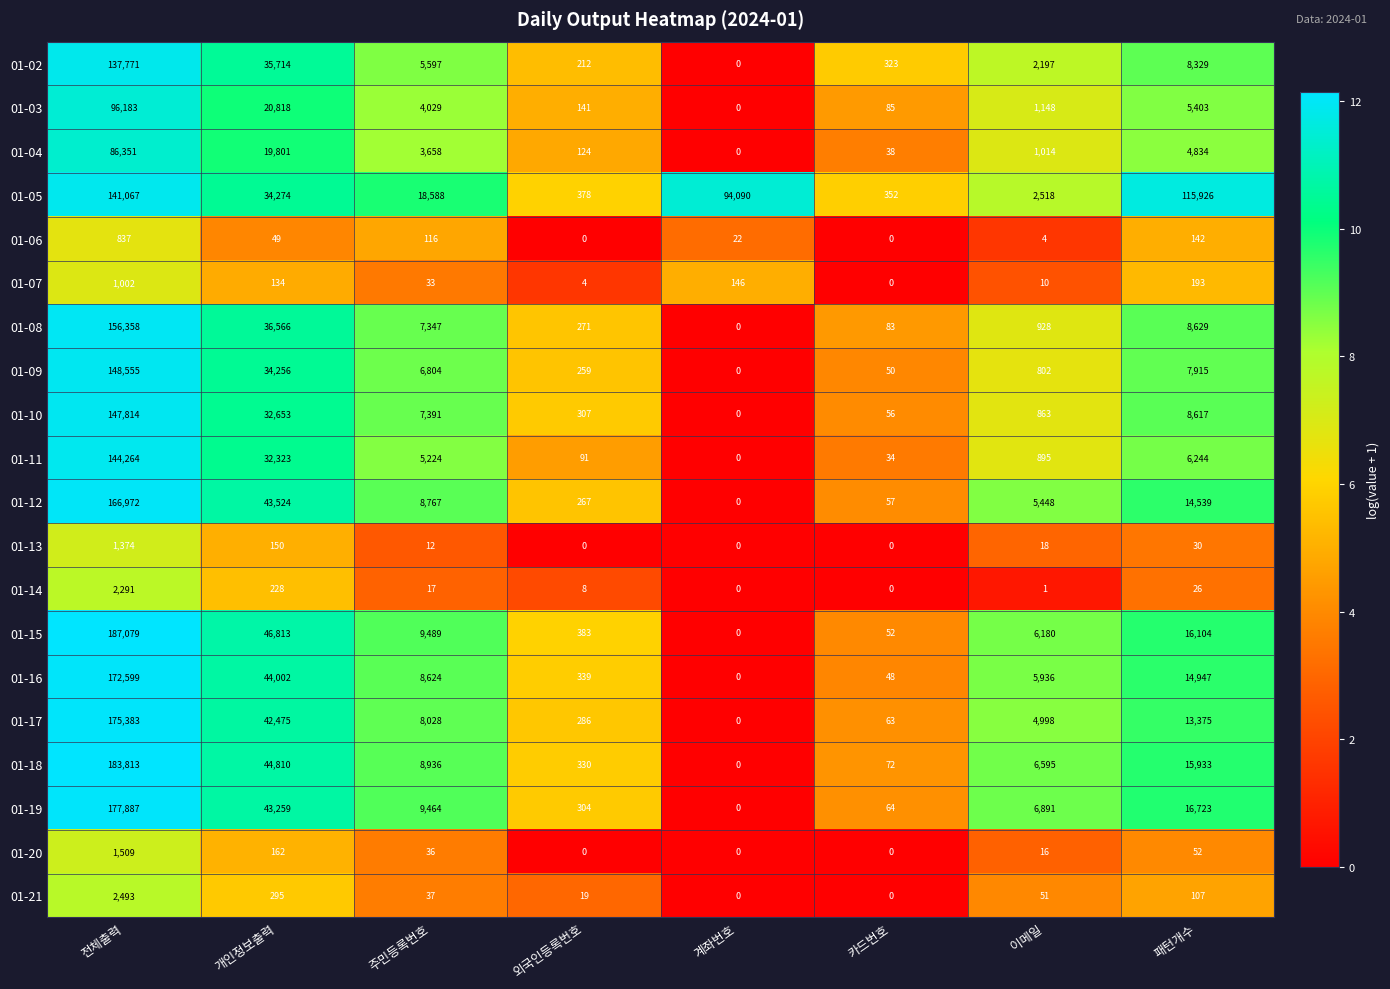

What is the spread (max minus min) of values at 이메일?

6890